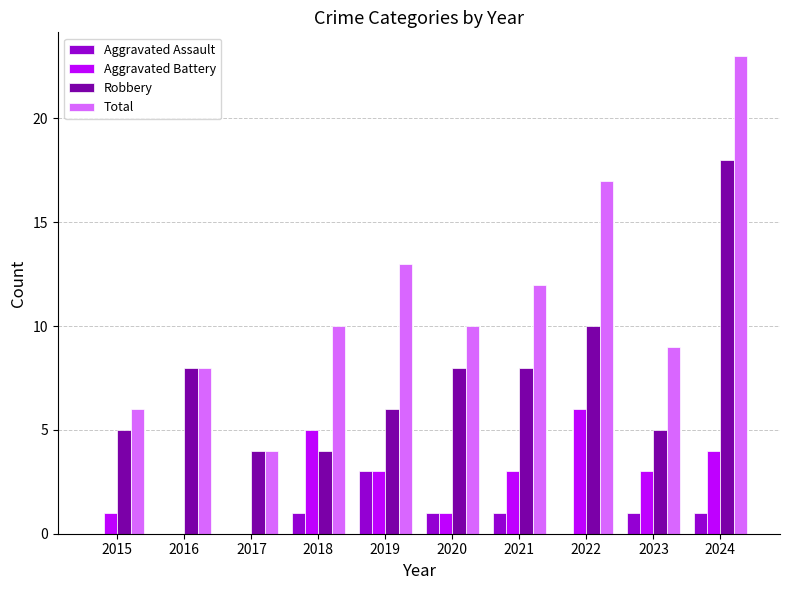

Between 2018 and 2021, which series saw the biggest shift?

Robbery